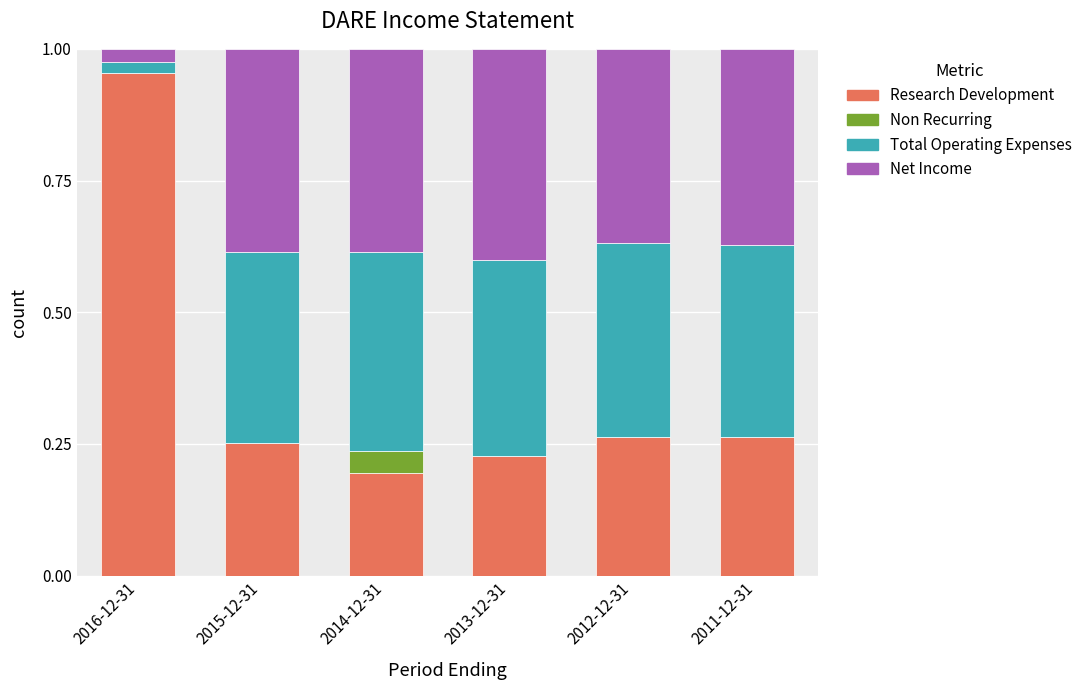

The Research Development series shows 0.6 at 2016-12-31. True or false?

False